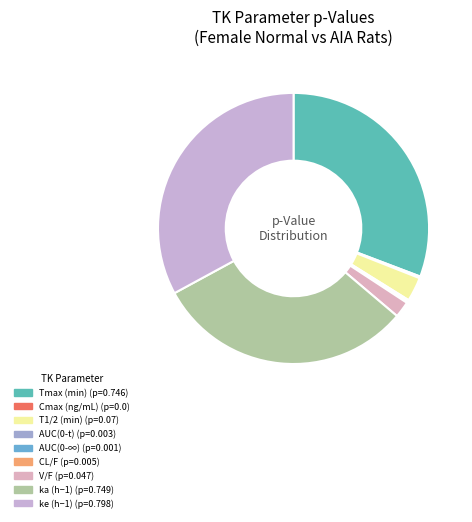

Which category has the biggest portion of the pie?

ke (h−1)